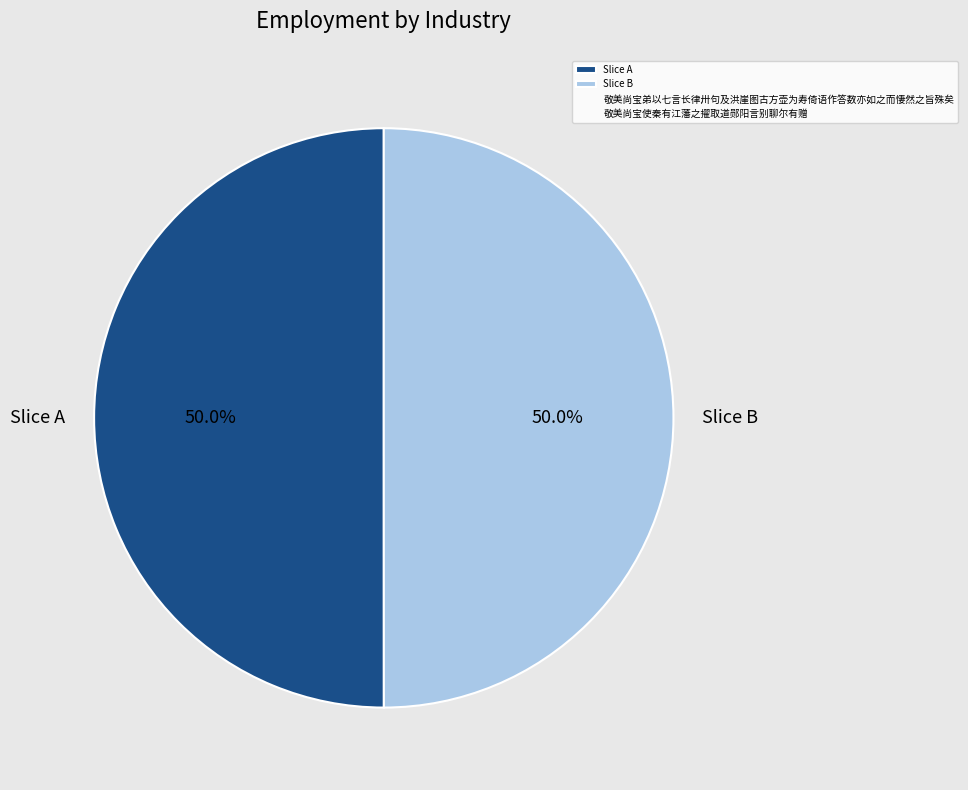

How many segments does this pie chart have?

2